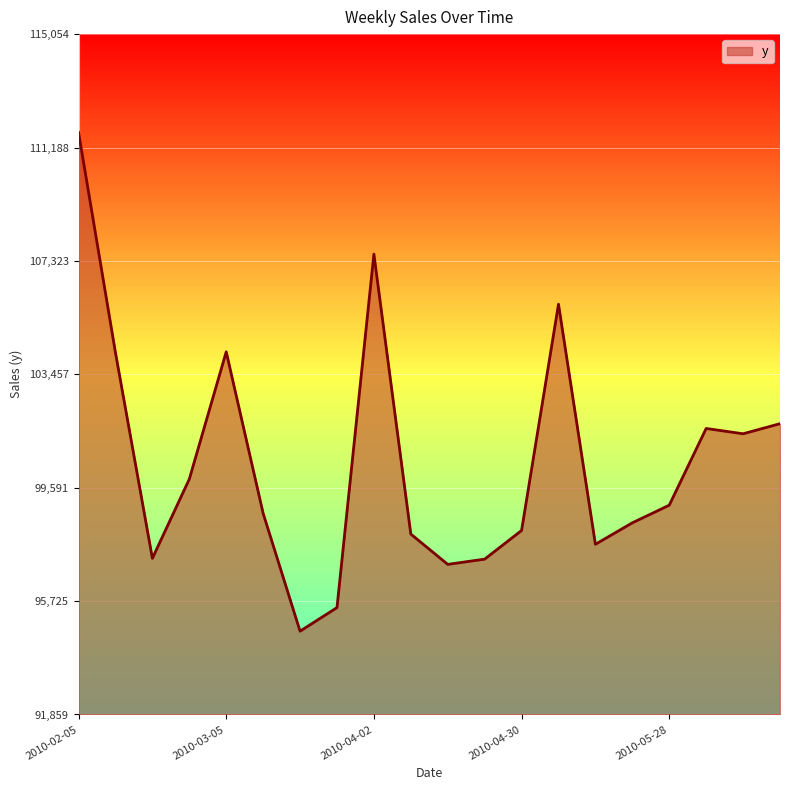

What is the difference between the maximum and minimum values?

17002.9